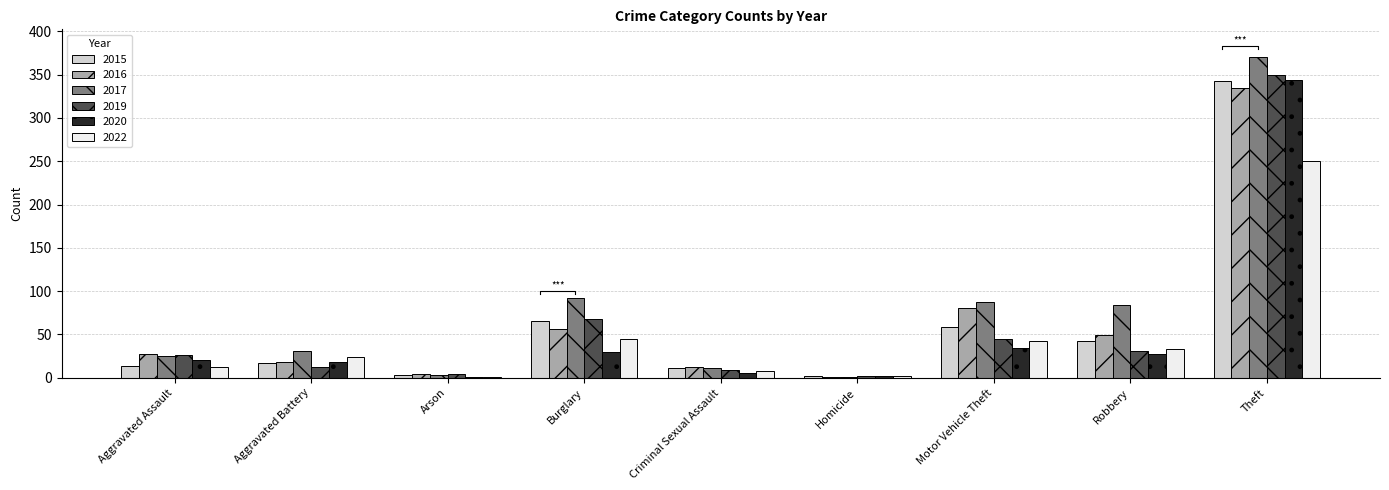

What is the total value across all series at Robbery?

267